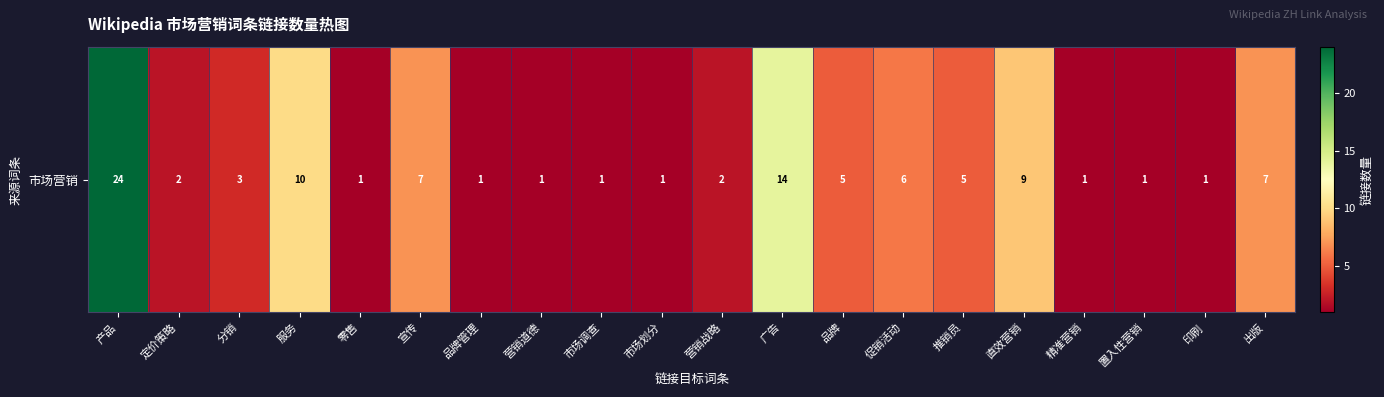

Rank the categories by value from lowest to highest.

零售, 品牌管理, 营销道德, 市场调查, 市场划分, 精准营销, 置入性营销, 印刷, 定价策略, 营销战略, 分销, 品牌, 推销员, 促销活动, 宣传, 出版, 直效营销, 服务, 广告, 产品